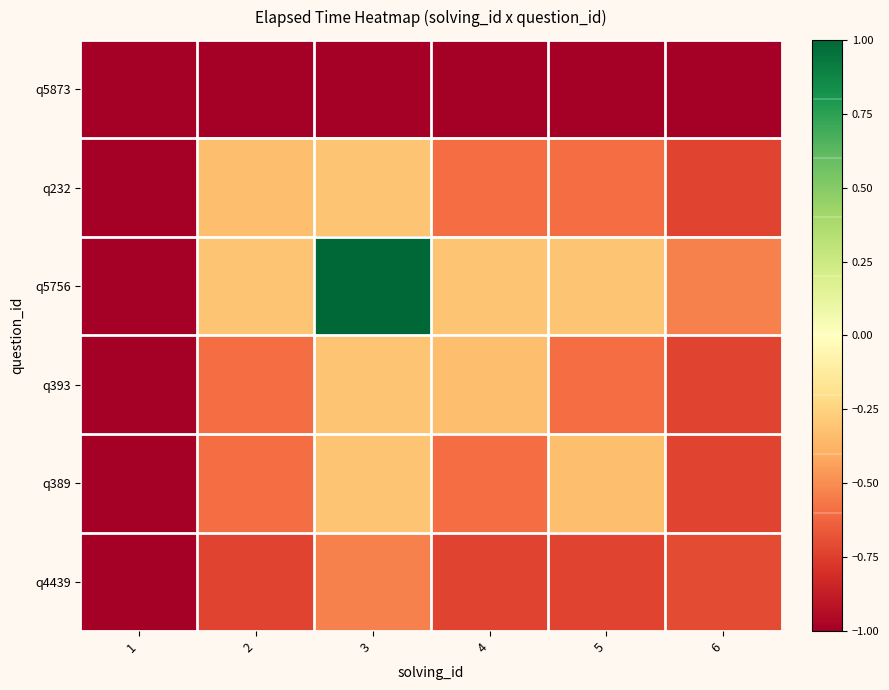

Which has a higher value, 1 or 4?

1